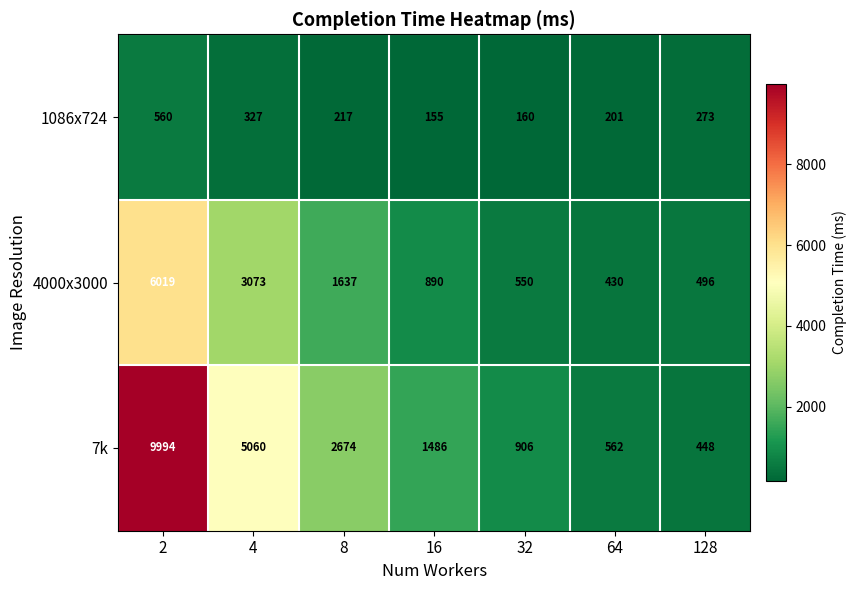

What is the sum of the 7k values at 4 and 8?

7734